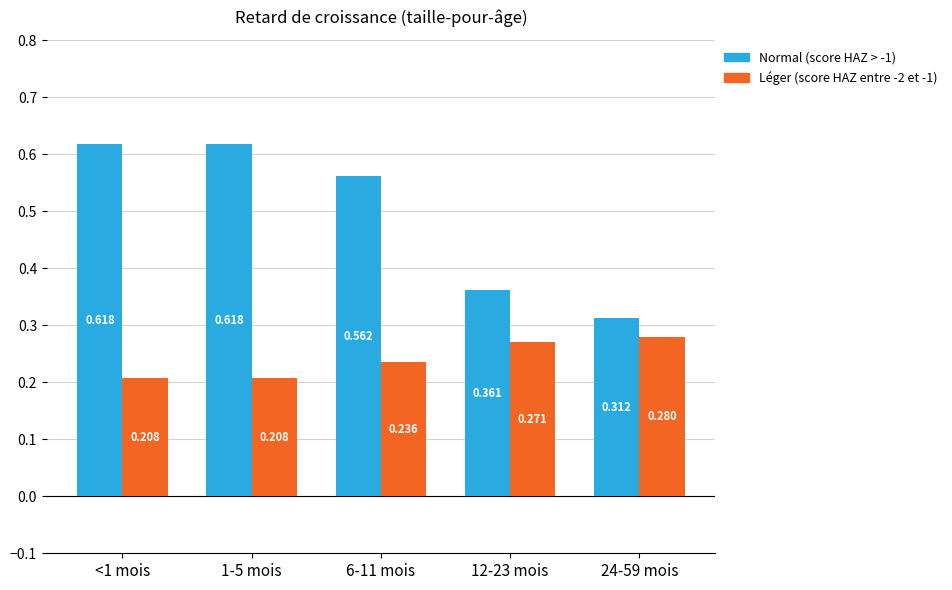

What position from the right is 12-23 mois?

2